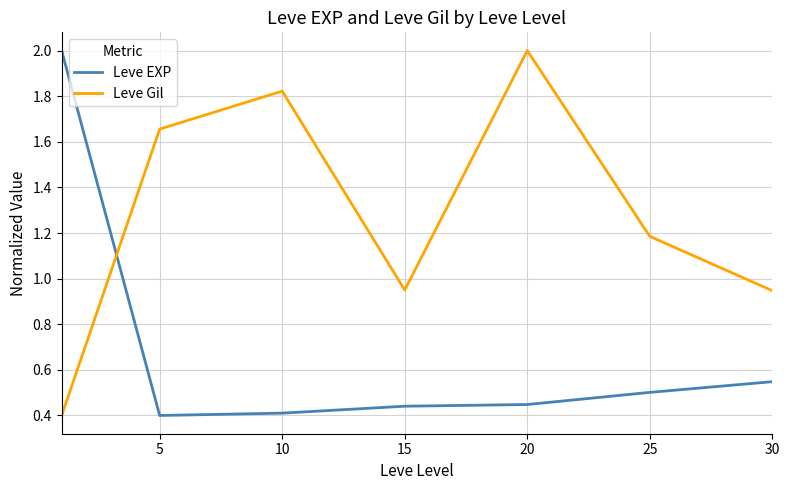

Which series has the largest total across all categories?

Leve Gil